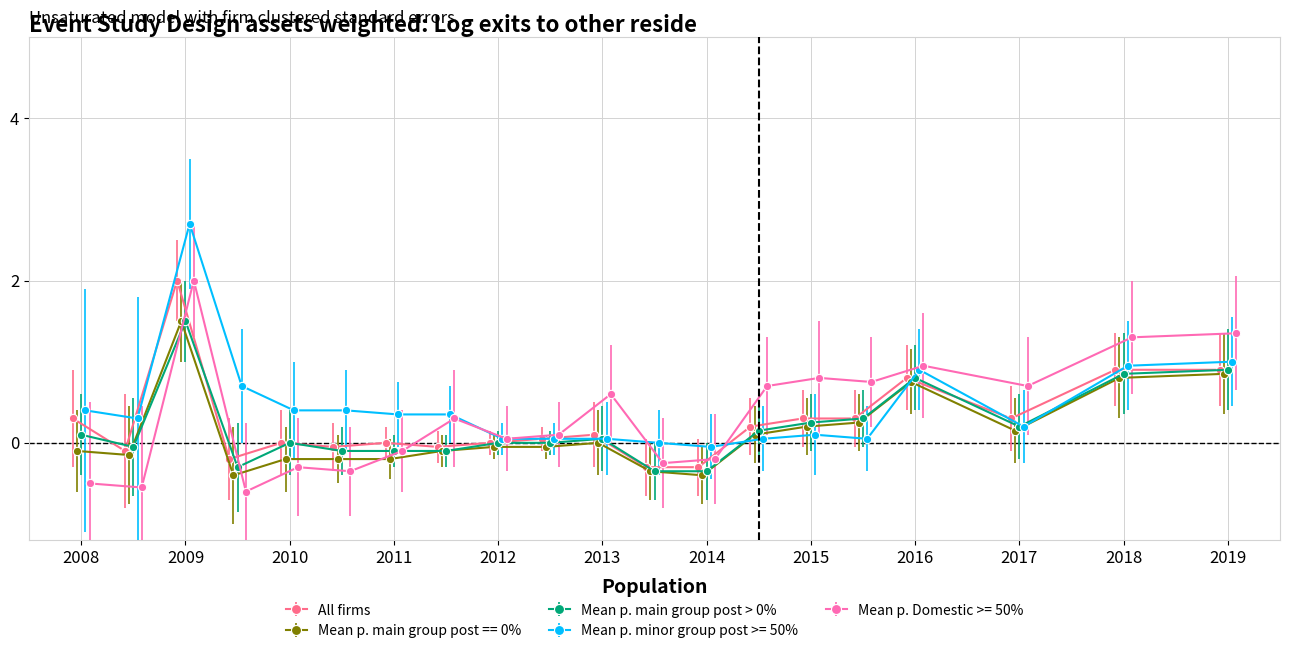

What is the value of the Mean p. main group post > 0% point at the 13th from the left?

-0.3